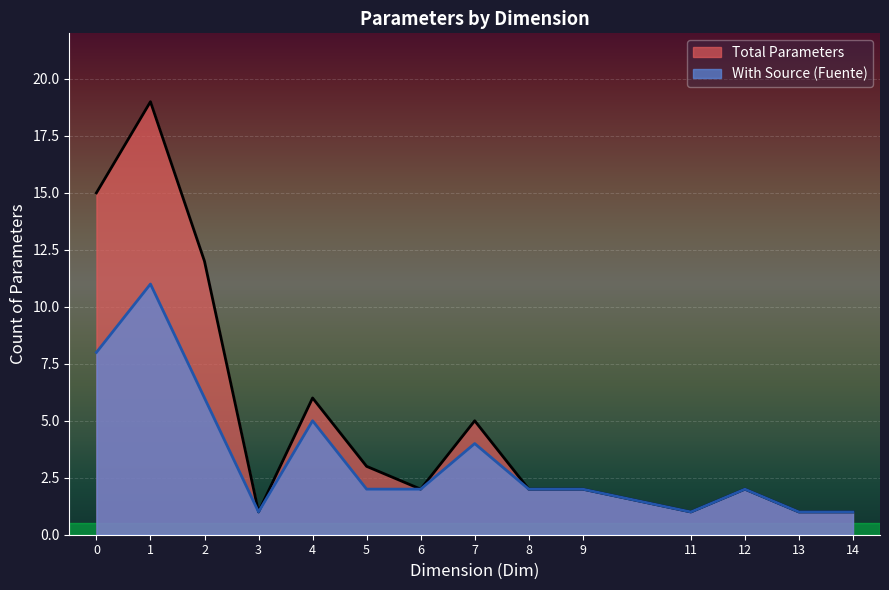

What is the difference between the maximum and minimum values?

18